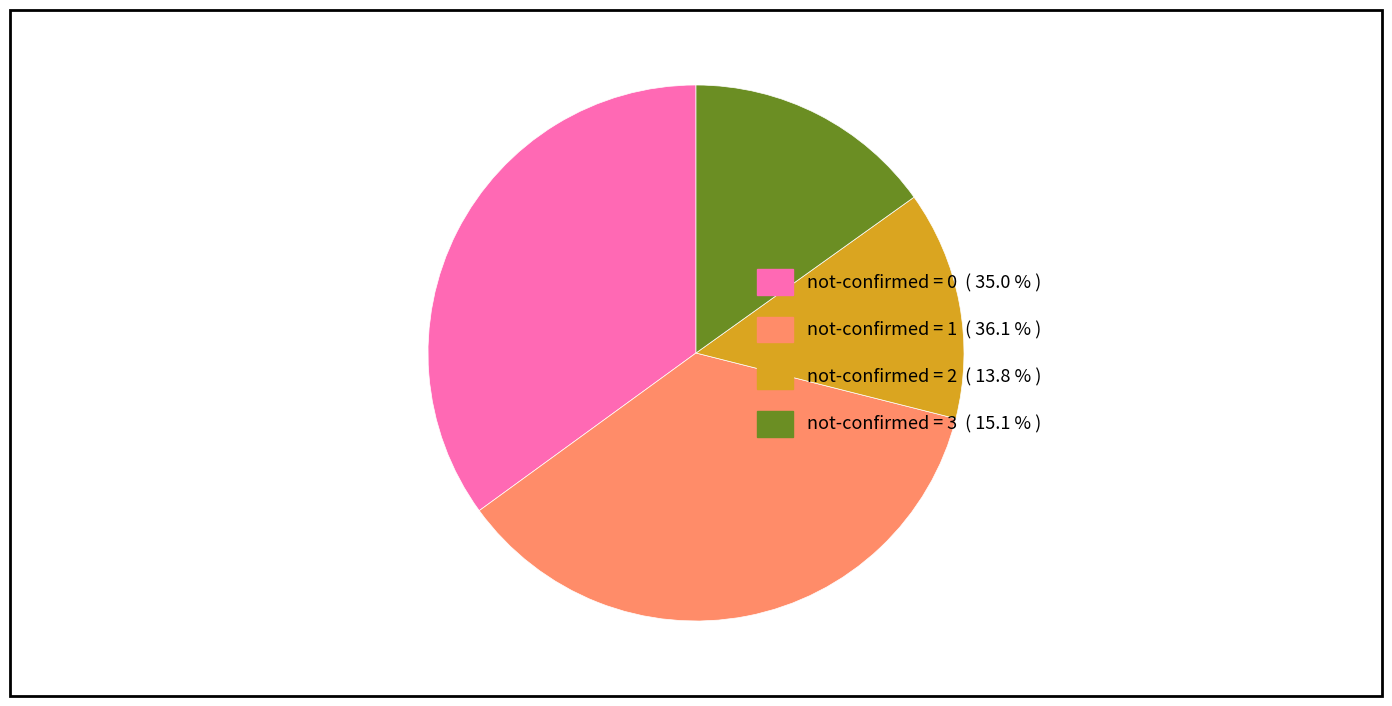

Is there a majority slice in this chart?

No